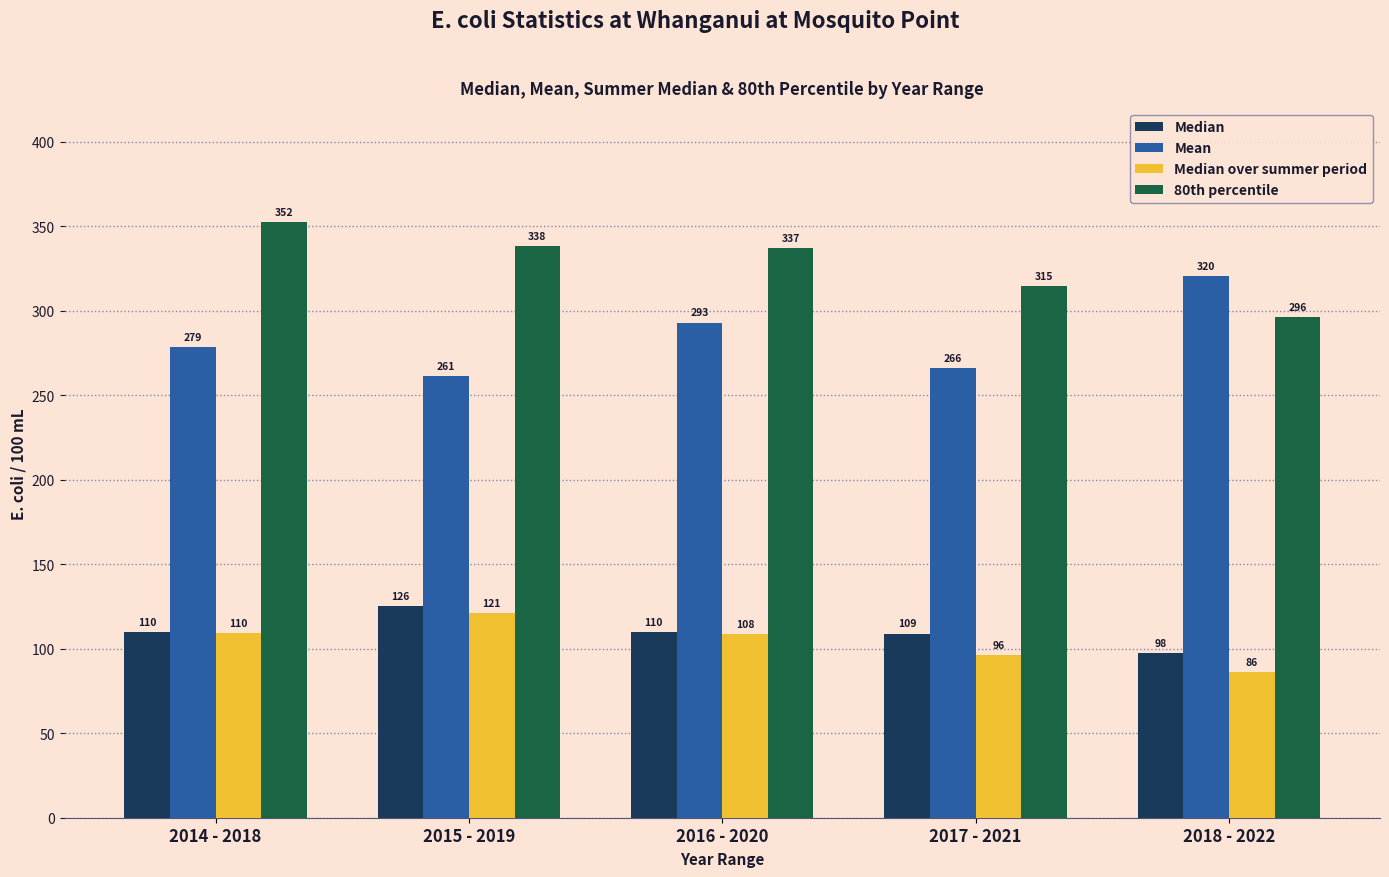

Where does the 80th percentile series first go above 337?

2014 - 2018